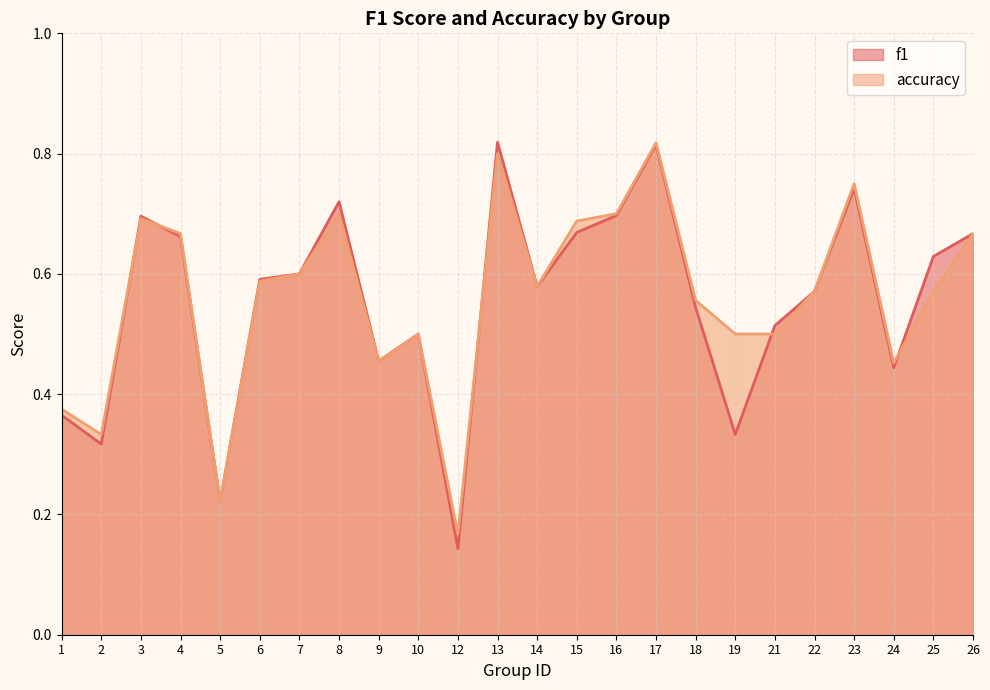

Reading left to right, list all the values displayed in this chart.

f1: 1=0.4	2=0.3	3=0.7	4=0.7	5=0.2	6=0.6	7=0.6	8=0.7	9=0.5	10=0.5	12=0.1	13=0.8	14=0.6	15=0.7	16=0.7	17=0.8	18=0.5	19=0.3	21=0.5	22=0.6	23=0.7	24=0.4	25=0.6	26=0.7
accuracy: 1=0.4	2=0.3	3=0.7	4=0.7	5=0.2	6=0.6	7=0.6	8=0.7	9=0.5	10=0.5	12=0.2	13=0.8	14=0.6	15=0.7	16=0.7	17=0.8	18=0.6	19=0.5	21=0.5	22=0.6	23=0.8	24=0.5	25=0.6	26=0.7